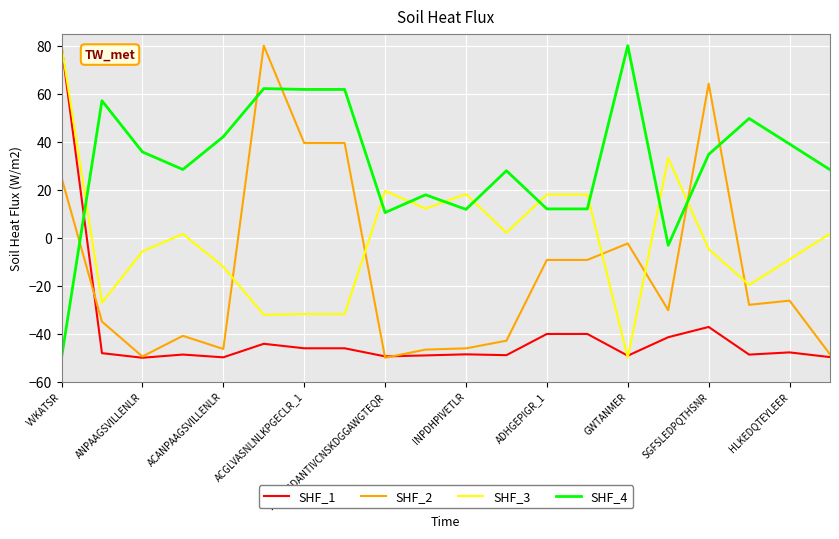

List the series in order of their overall mean, highest first.

SHF_4, SHF_3, SHF_2, SHF_1